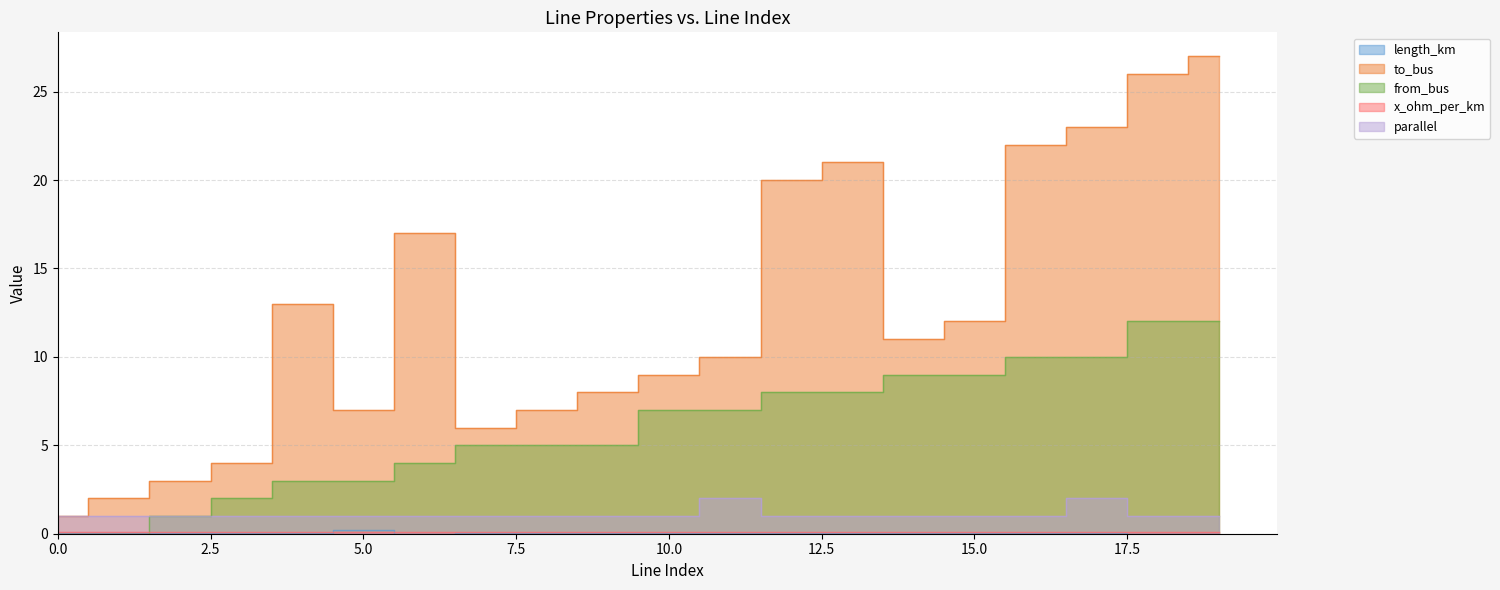

Is the value of parallel at 2 greater than the value of length_km at 12?

Yes